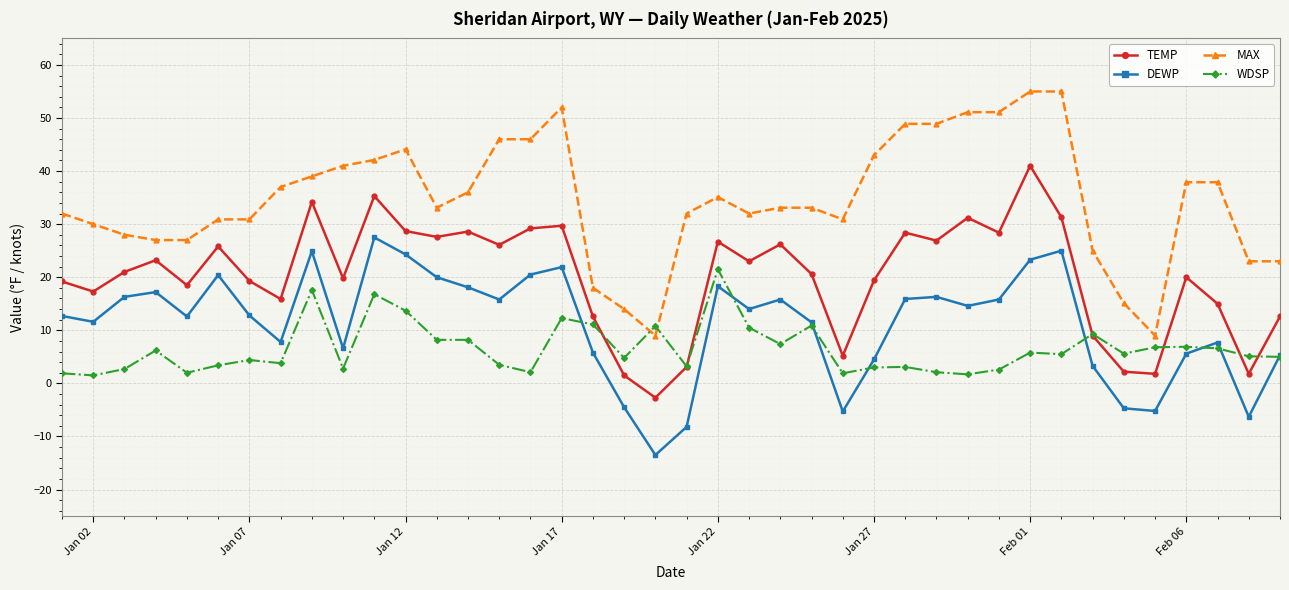

What is the difference between the maximum and second lowest values in the MAX series?

46.0